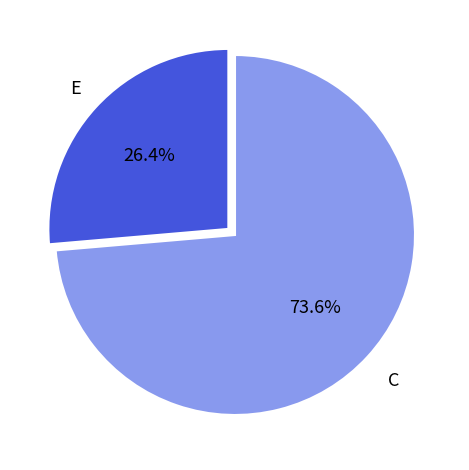

Does any single category account for the majority?

Yes